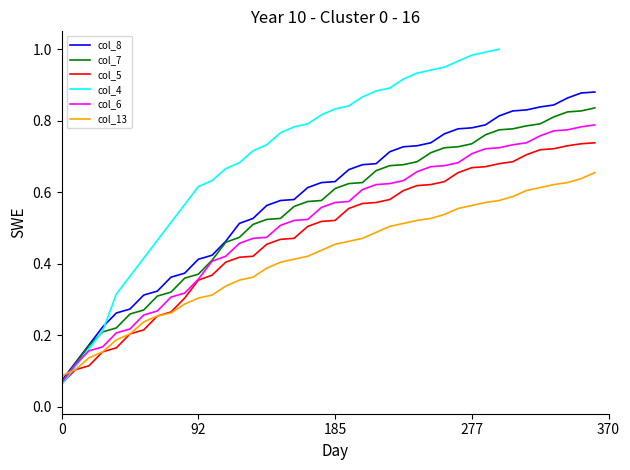

What is the minimum value for col_7?

0.1